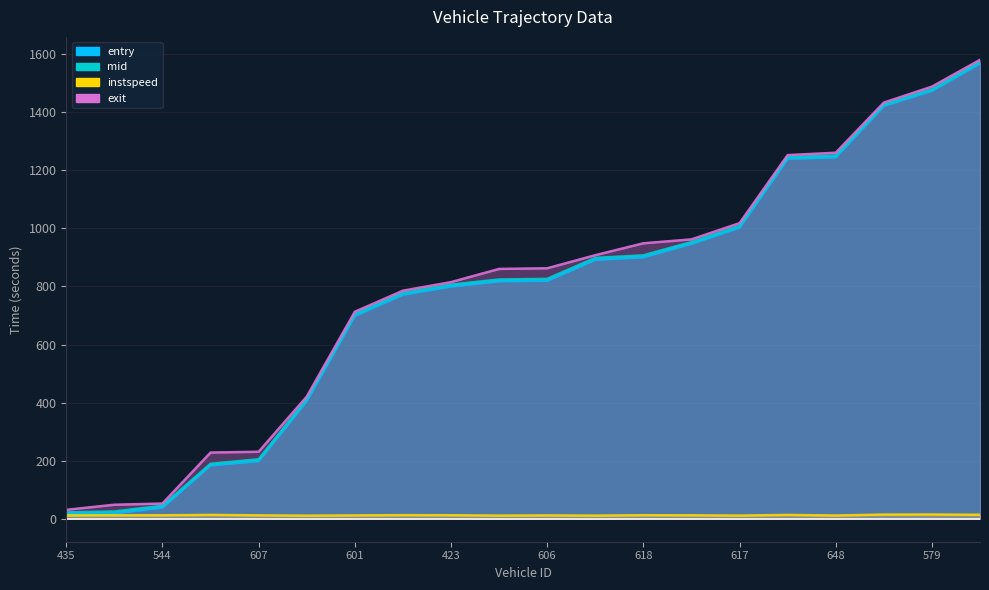

True or false: instspeed and entry cross at least once.

False